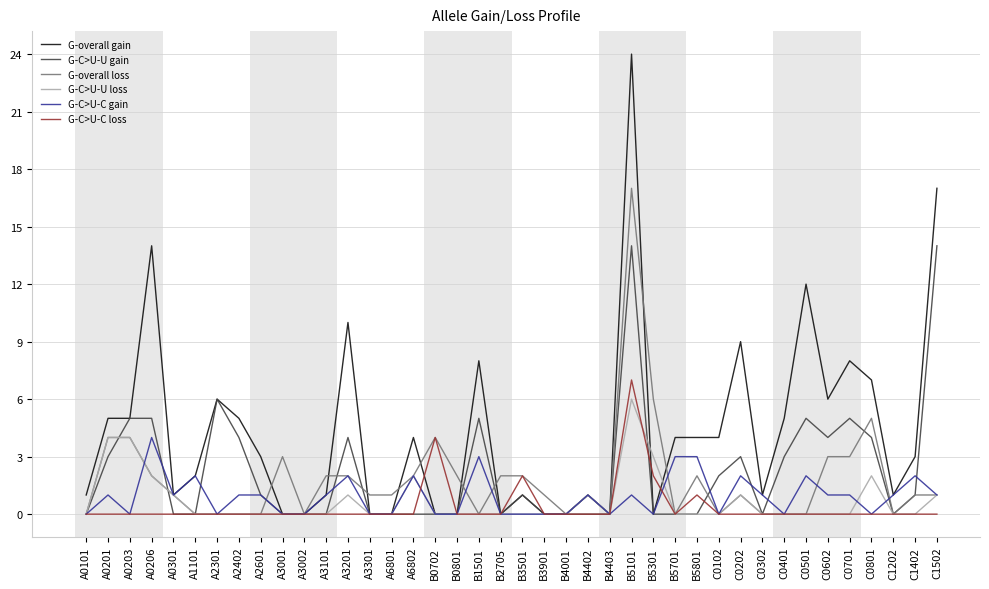

What is the difference between the maximum and minimum values in the G-C>U-C gain series?

4